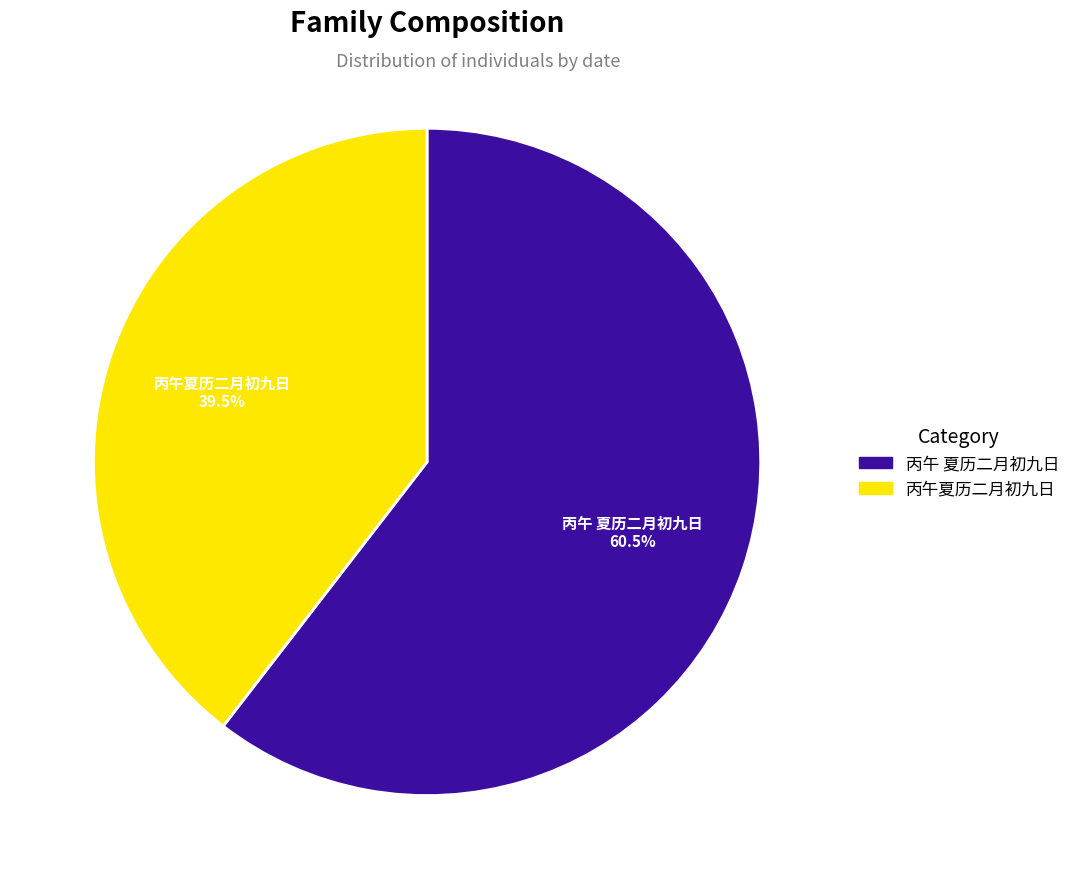

Which slice is the largest?

丙午 夏历二月初九日